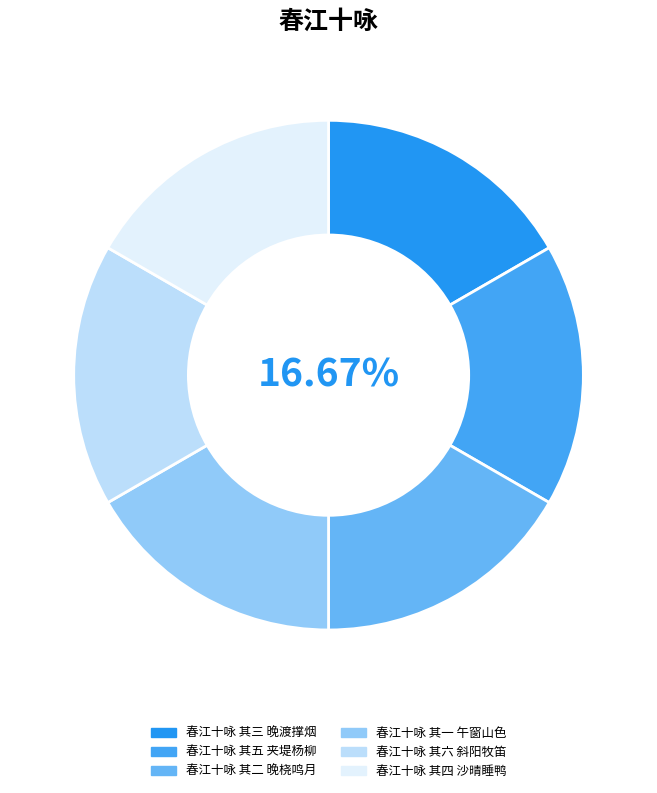

Approximately how many times larger is the value at 春江十咏 其五 夹堤杨柳 compared to 春江十咏 其六 斜阳牧笛?

1.0